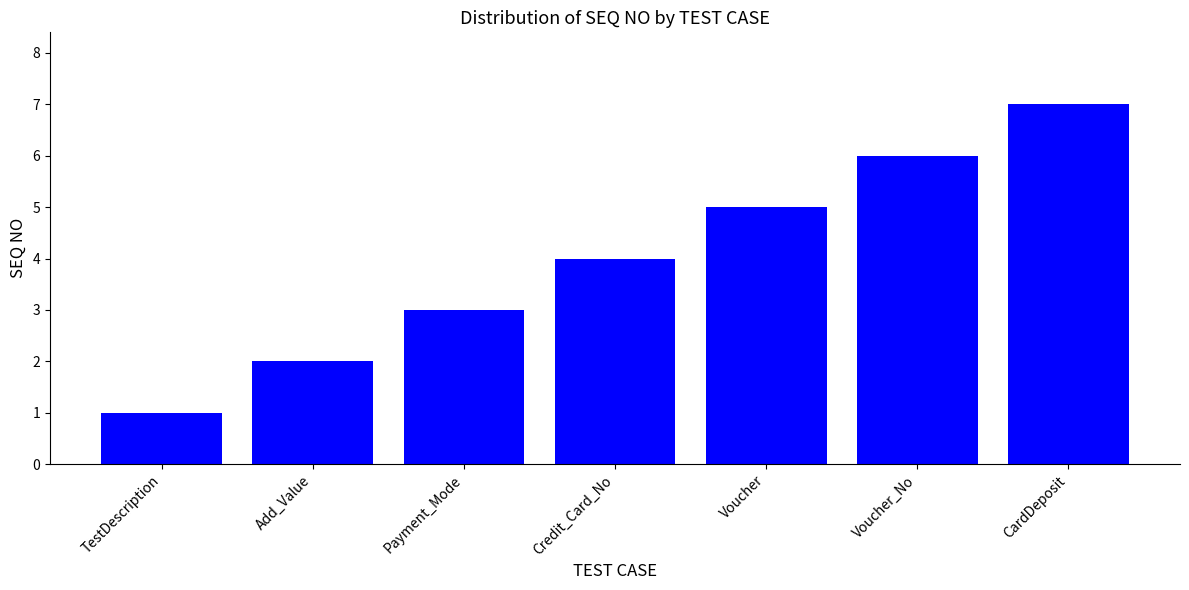

Between Voucher_No and Credit_Card_No, which is larger?

Voucher_No